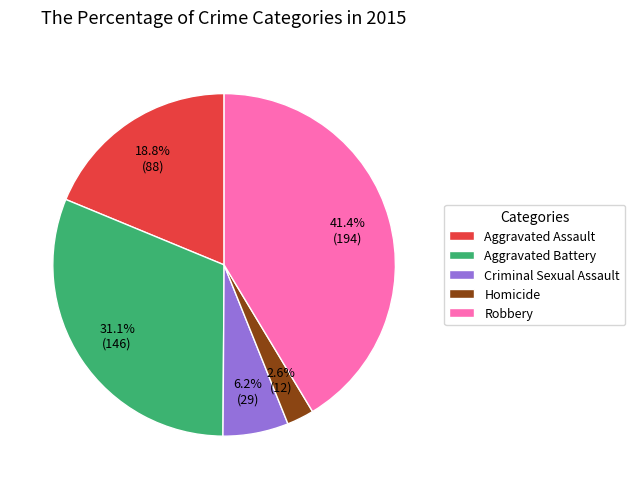

Approximately how many times larger is the value at Homicide compared to Robbery?

0.1